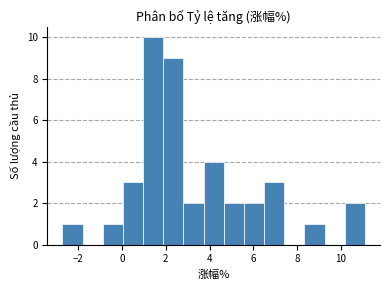

Reading left to right, list every bar in this chart as the range it spans on the x-axis followed by its height. Neither the bar edges nor the heights are printed on the chart, so give them approximately, as read against the axes.

-2.8 to -1.8: 1
-1.8 to -0.8: 0
-0.8 to 0.0: 1
0.0 to 1.0: 3
1.0 to 1.8: 10
1.8 to 2.8: 9
2.8 to 3.8: 2
3.8 to 4.6: 4
4.6 to 5.6: 2
5.6 to 6.4: 2
6.4 to 7.4: 3
7.4 to 8.4: 0
8.4 to 9.2: 1
9.2 to 10.2: 0
10.2 to 11.2: 2